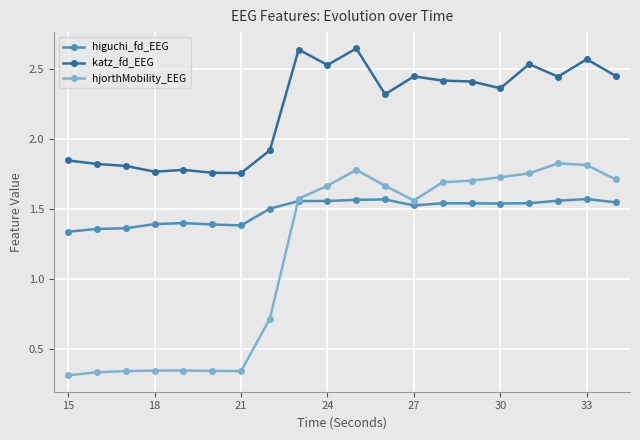

How many data points does each series have?

20